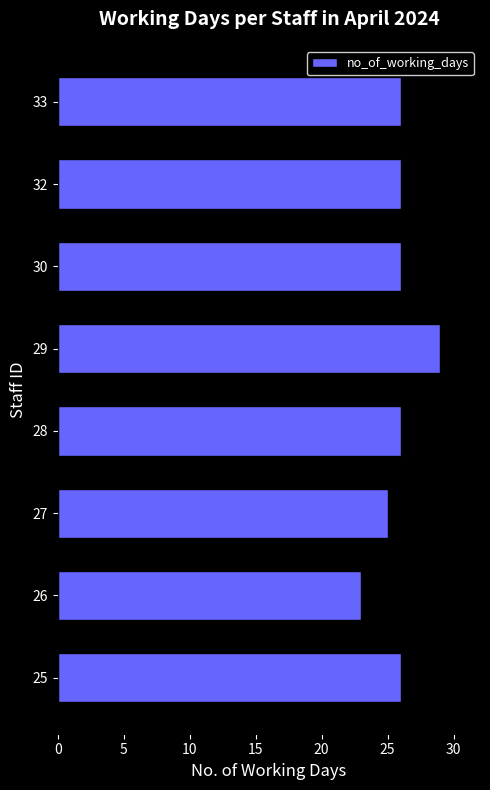

What is the difference between the maximum and second lowest values?

4